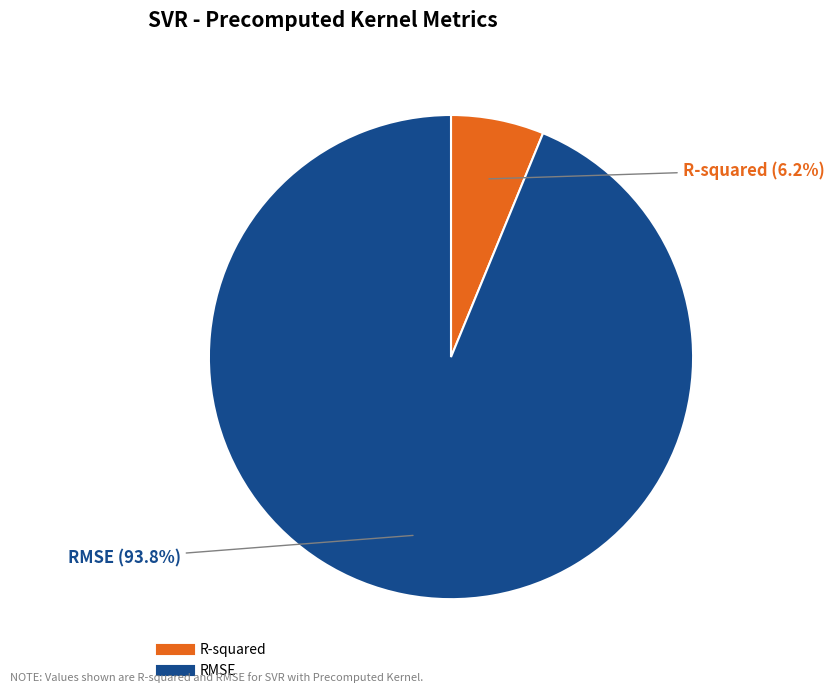

How many slices are in this pie chart?

2